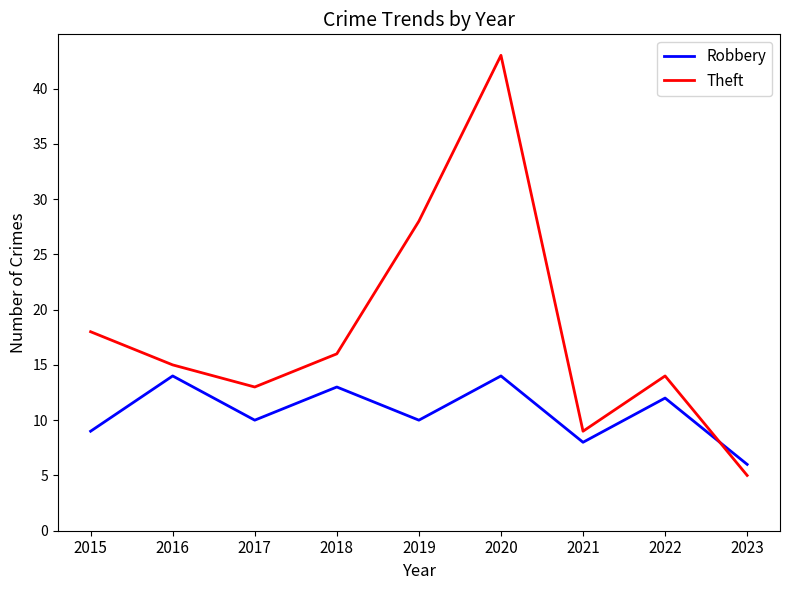

Which series has the largest total across all categories?

Theft